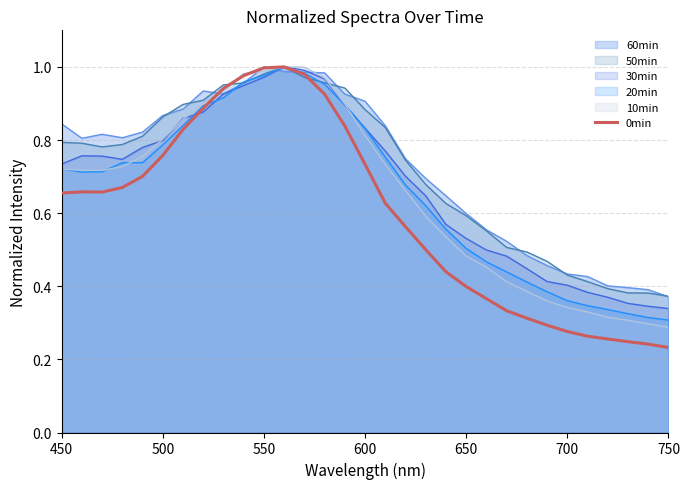

Which series has the largest range (max minus min)?

0min